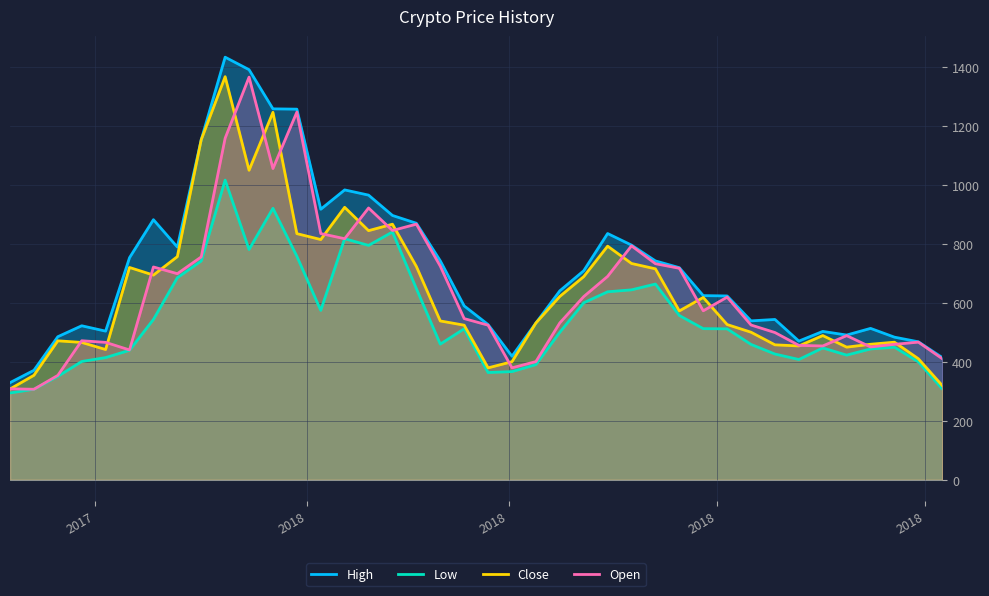

Rank the categories by Open value from lowest to highest.

2017-11-13, 2017-11-06, 2017-11-20, 2018-04-02, 2018-04-09, 2018-08-06, 2017-12-11, 2018-07-16, 2018-07-02, 2018-06-25, 2018-07-23, 2017-12-04, 2018-07-30, 2017-11-27, 2018-07-09, 2018-06-18, 2018-03-26, 2018-06-11, 2018-04-16, 2018-03-19, 2018-05-28, 2018-06-04, 2018-04-23, 2018-04-30, 2017-12-25, 2018-05-21, 2017-12-18, 2018-03-12, 2018-05-14, 2018-01-01, 2018-05-07, 2018-02-12, 2018-02-05, 2018-02-26, 2018-03-05, 2018-02-19, 2018-01-22, 2018-01-08, 2018-01-29, 2018-01-15